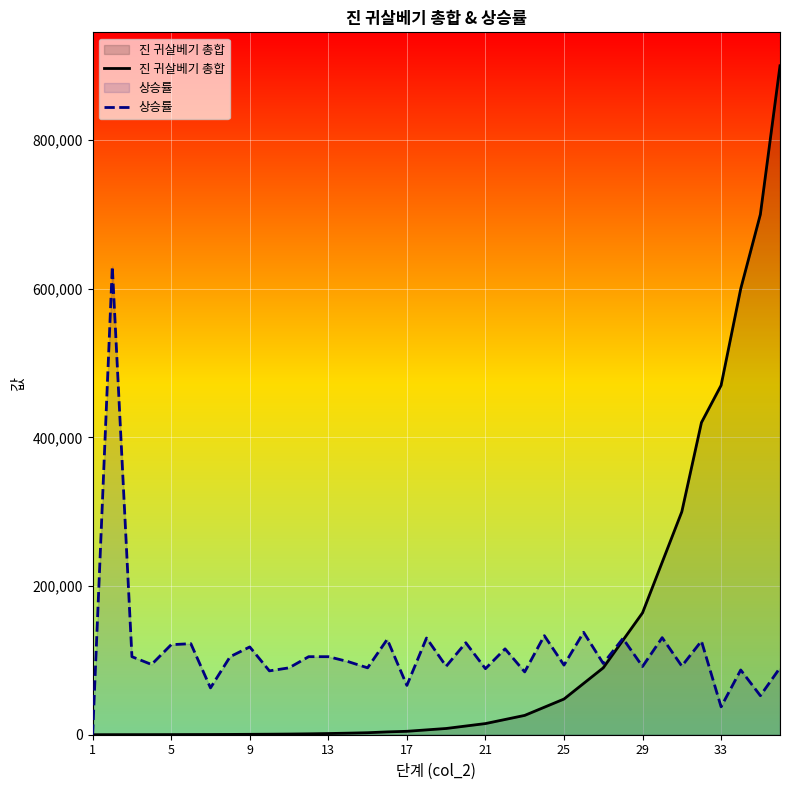

After their last crossing, which series has the higher values: 상승률 or 진 귀살베기 총합?

진 귀살베기 총합